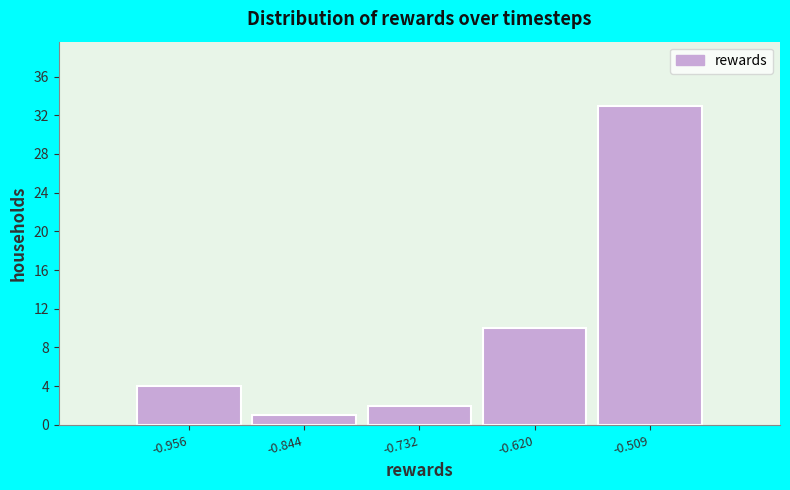

Reading left to right, list all the values displayed in this chart.

4	1	2	10	33